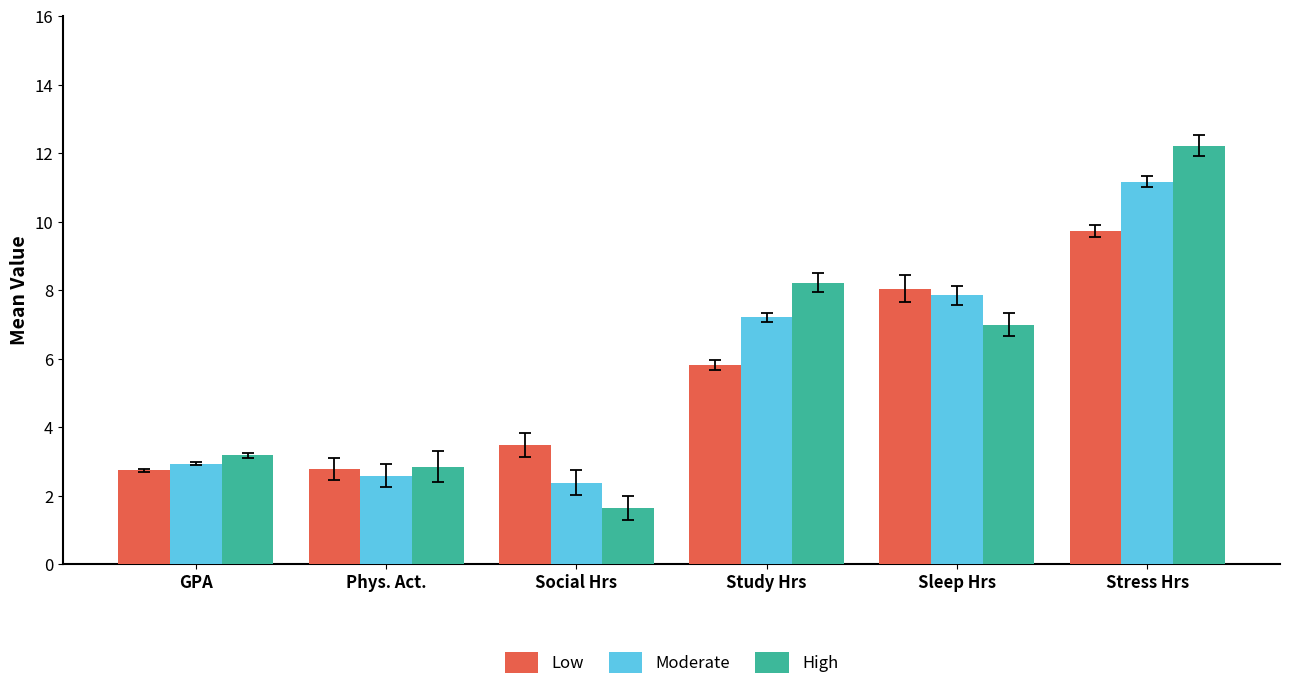

How many values in the High series are below 6?

3